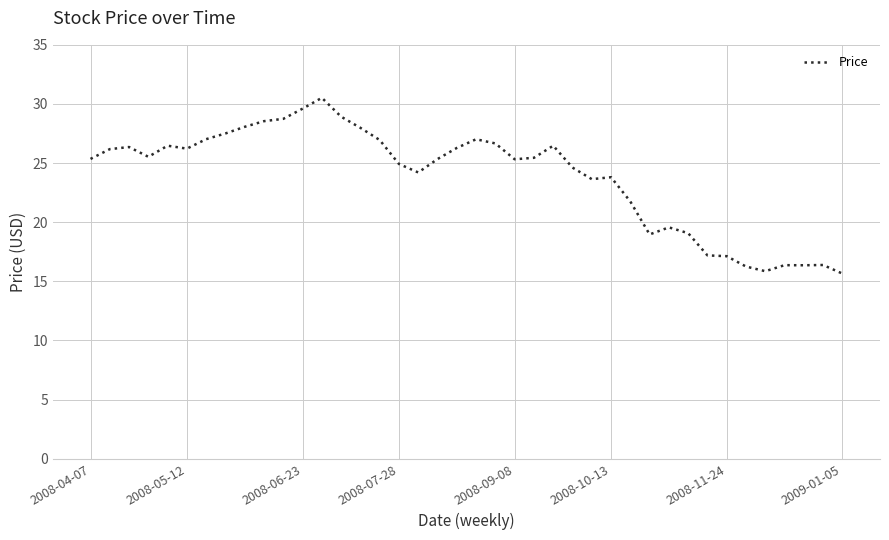

What is the difference between the second highest and second lowest values?

13.7